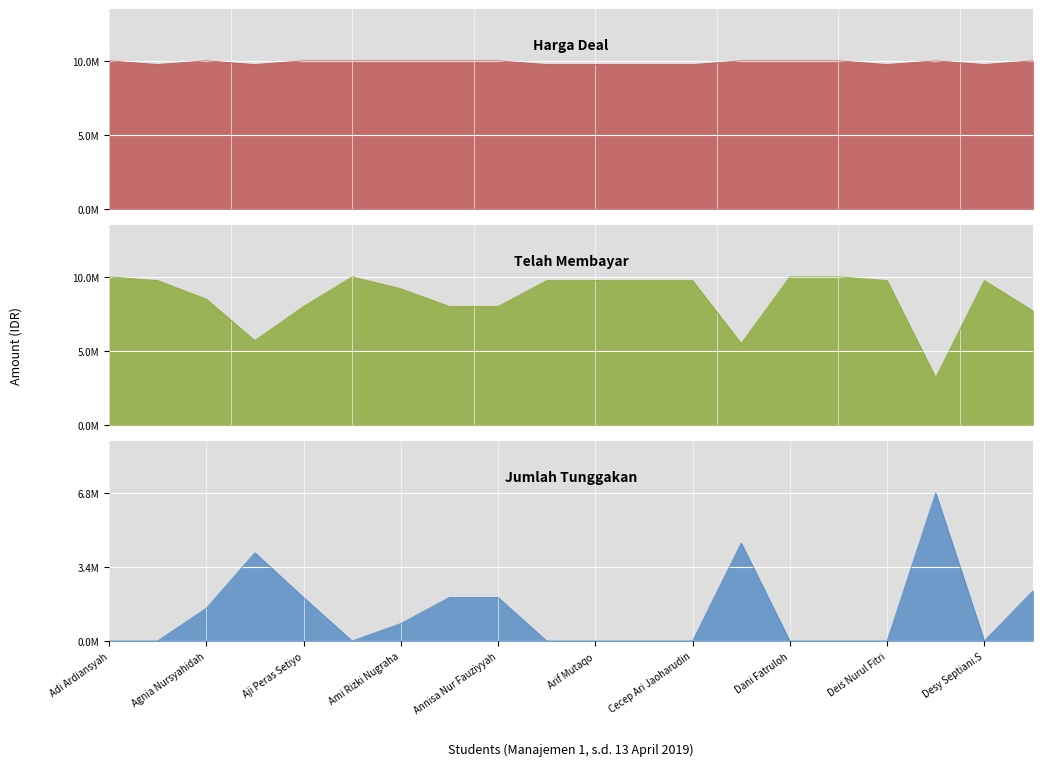

At how many categories does at least one series exceed 2734412?

20